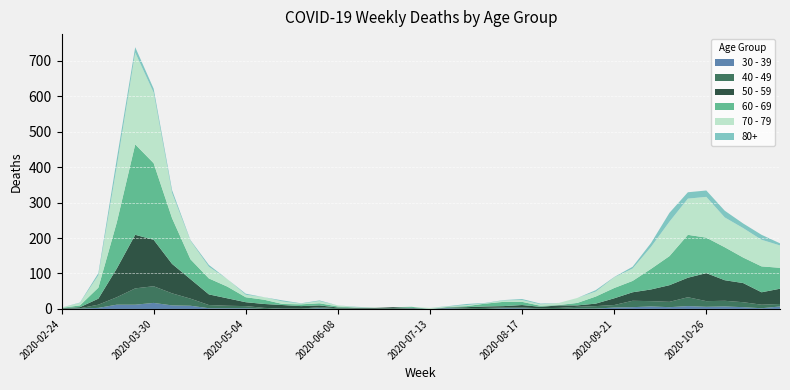

Reading right to left, what are all the values shown in this chart?

30 - 39: 7	2	5	7	6	8	5	7	5	4	1	1	0	0	2	2	0	0	2	0	1	0	0	0	0	2	0	1	0	2	2	2	9	10	17	12	12	3	1	0
40 - 49: 7	10	14	16	16	25	15	15	18	7	7	5	3	2	2	2	3	2	1	0	1	2	1	1	2	3	1	0	3	6	7	9	20	34	47	46	21	9	1	1
50 - 59: 43	35	54	58	79	55	47	33	24	19	7	4	7	4	7	4	4	3	1	0	1	3	2	2	2	5	7	10	11	11	21	30	55	83	131	151	81	17	3	1
60 - 69: 59	73	72	93	100	121	82	58	32	29	20	7	1	3	9	12	8	3	2	0	3	0	0	1	3	6	5	3	12	14	33	45	56	129	216	255	130	31	5	1
70 - 79: 63	75	83	84	115	102	97	62	35	30	14	14	6	4	5	4	1	3	1	3	0	0	1	1	3	6	2	7	7	7	21	33	52	71	199	259	158	35	7	1
80+: 6	14	13	19	18	18	25	11	5	1	4	0	0	2	3	1	1	3	1	0	0	0	0	1	0	2	1	3	0	3	0	5	2	8	11	15	21	6	1	0